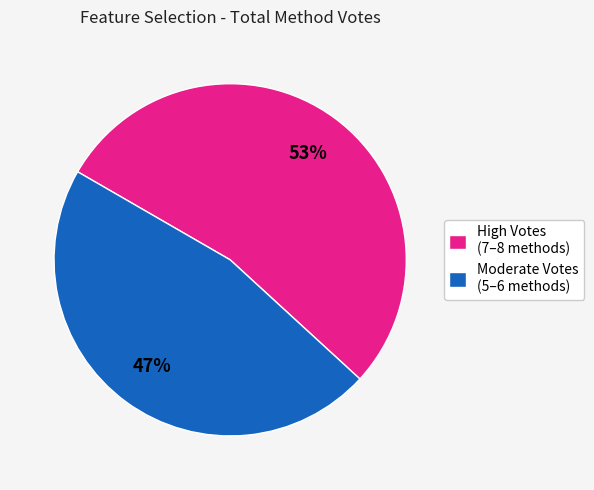

Rank the categories by value from lowest to highest.

Moderate Votes (5–6 methods), High Votes (7–8 methods)